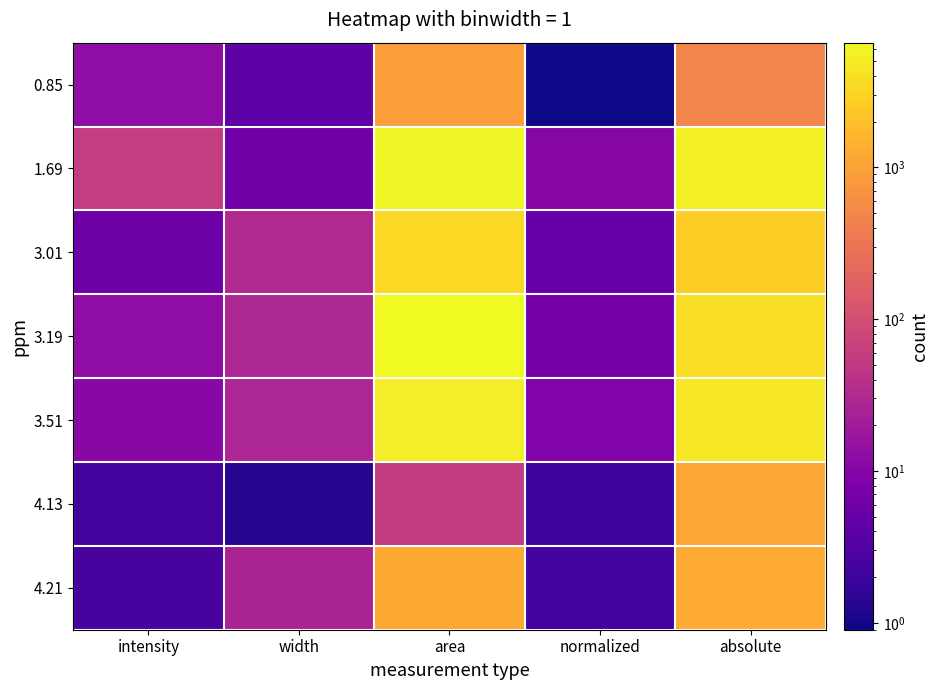

At which category is the sum across all series the highest?

area